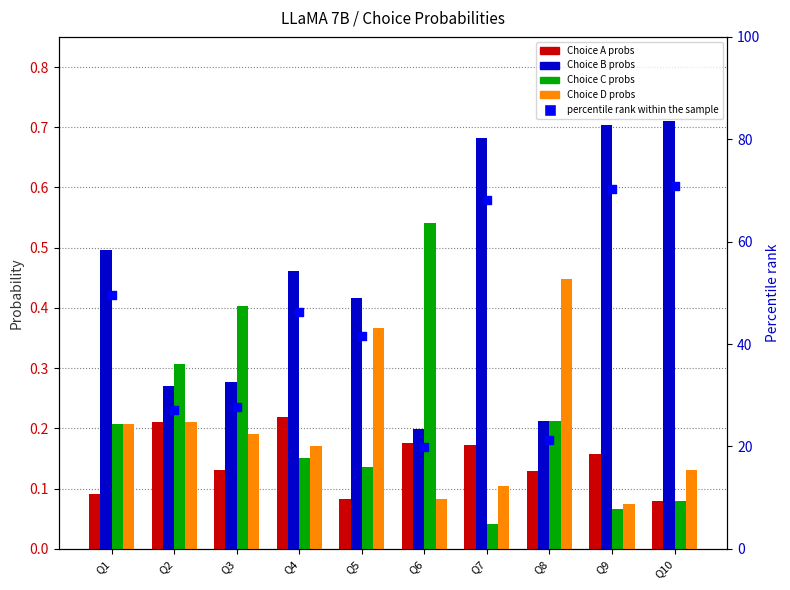

At which category is the sum across all series the highest?

Q10